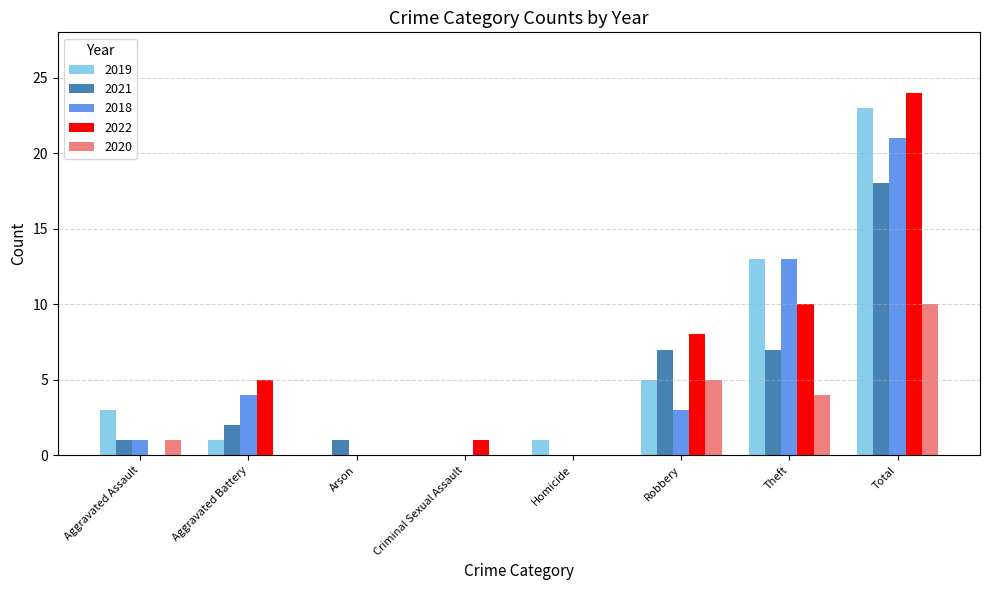

The value of 2019 at Homicide is 1. True or false?

True